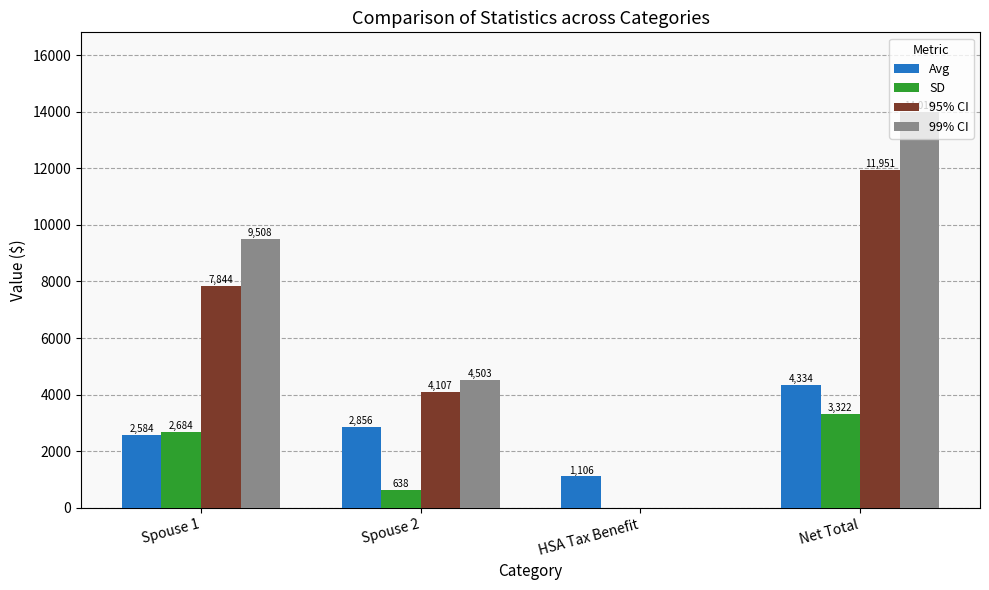

Where is 99% CI nearest to the value 7005?

Spouse 2